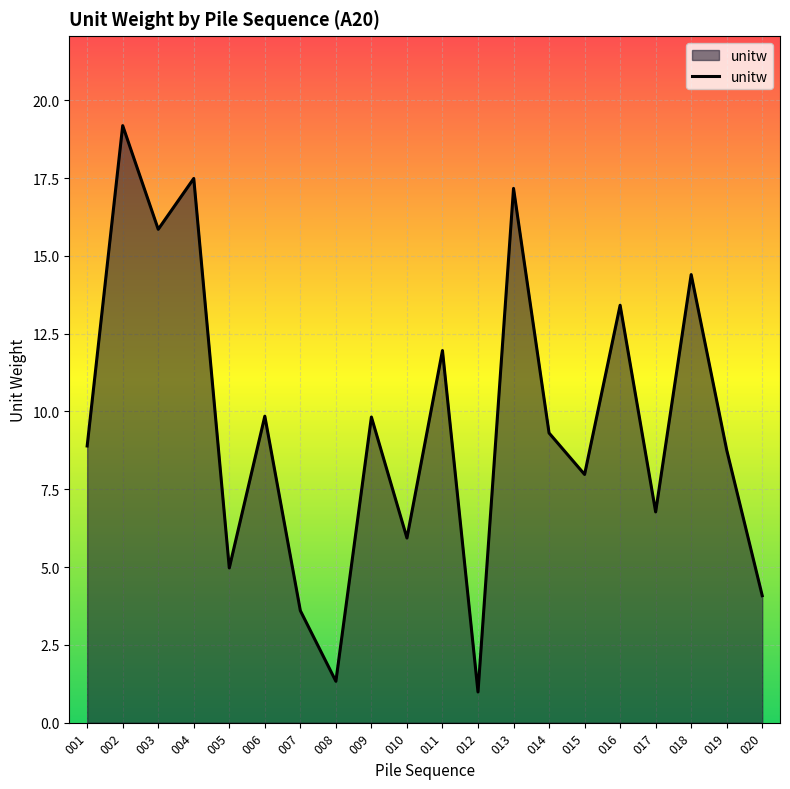

Reading right to left, extract all data points from this chart.

020=4.1	019=8.8	018=14.4	017=6.8	016=13.4	015=8.0	014=9.3	013=17.2	012=1.0	011=12.0	010=5.9	009=9.8	008=1.3	007=3.6	006=9.8	005=5.0	004=17.5	003=15.9	002=19.2	001=8.9